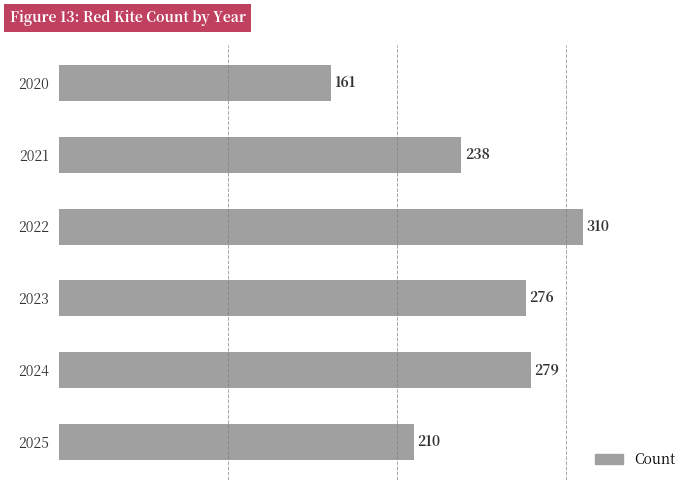

How many data points does each series have?

6